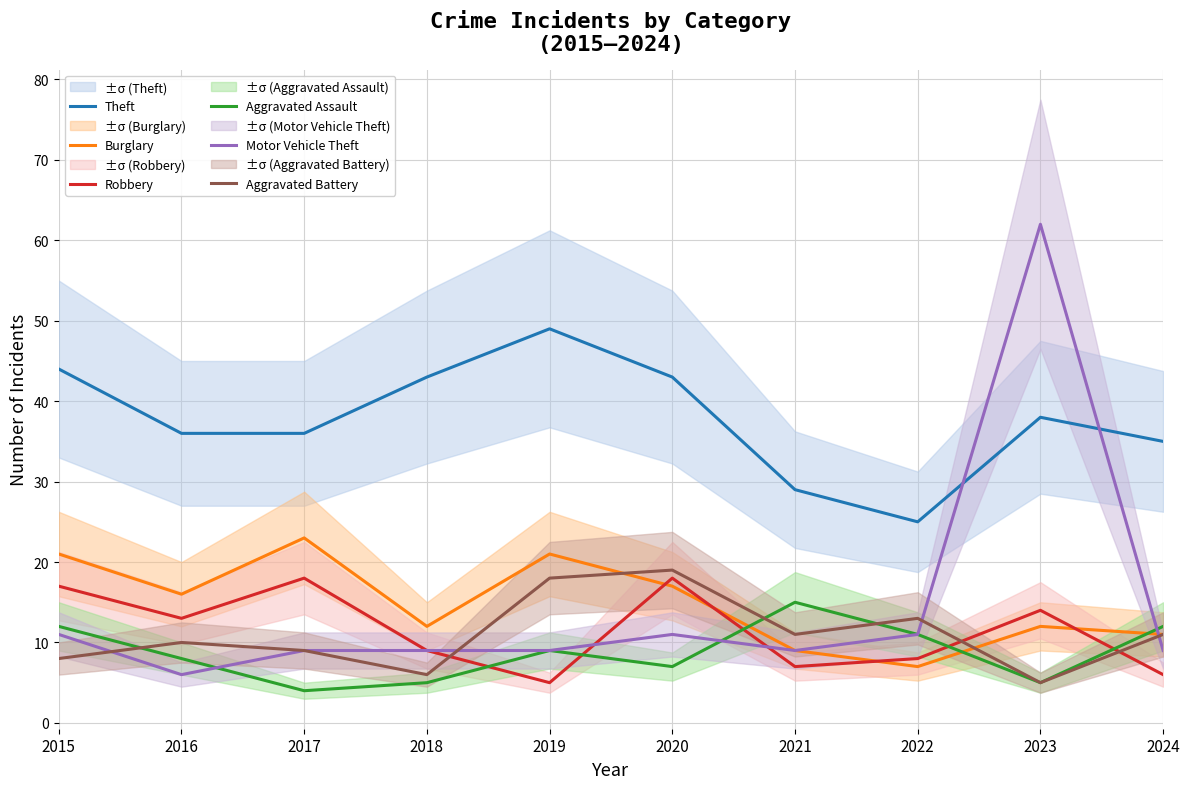

Between 2022 and 2021, which is larger?

2021